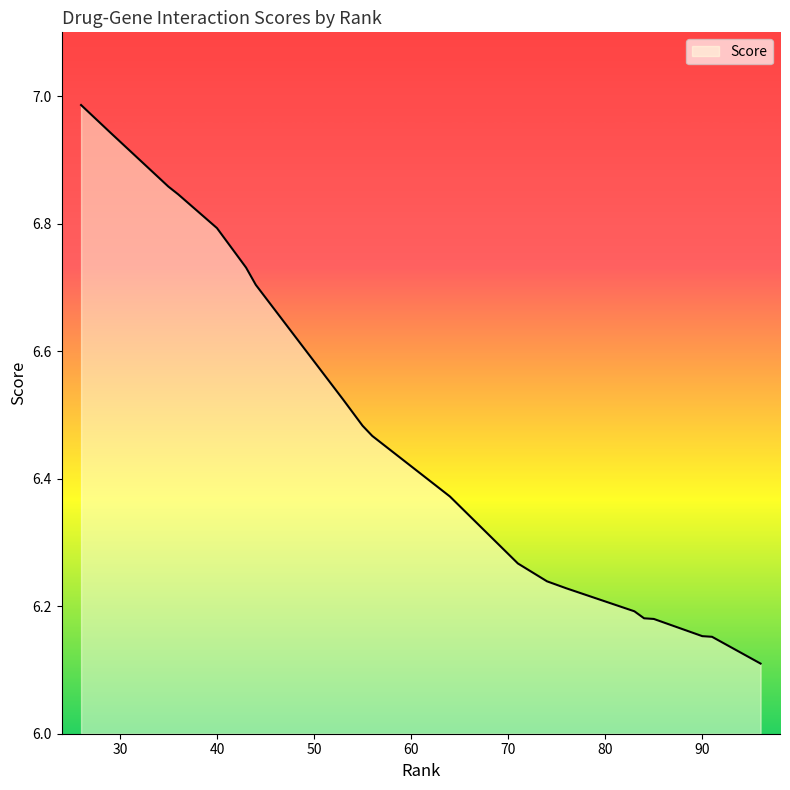

What is the smallest value displayed?

6.1